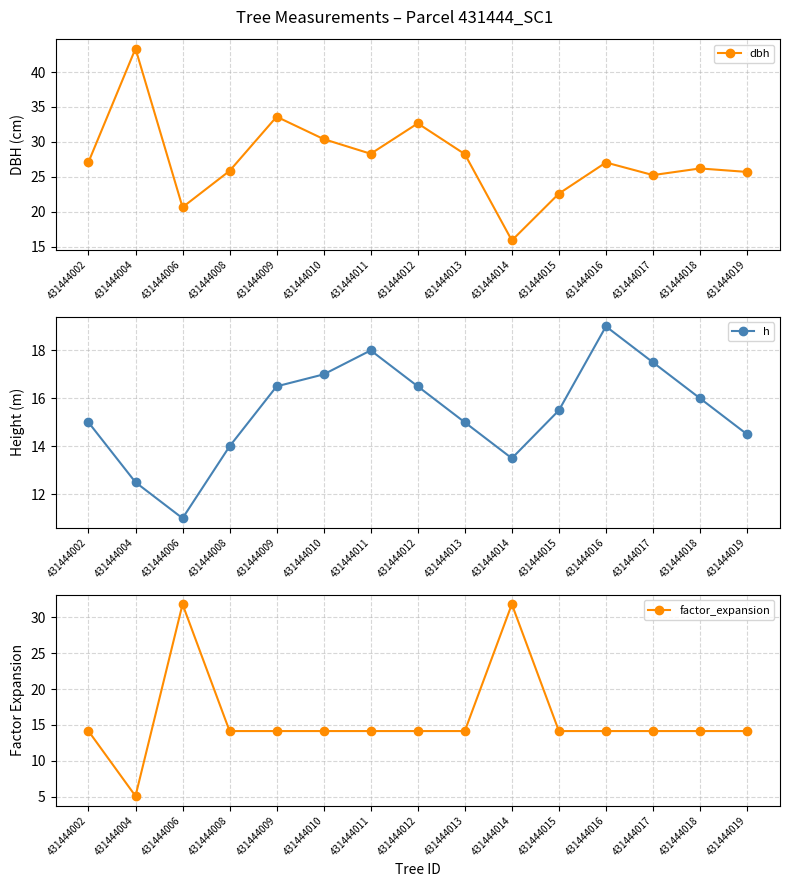

Where is the first local maximum for dbh?

431444004